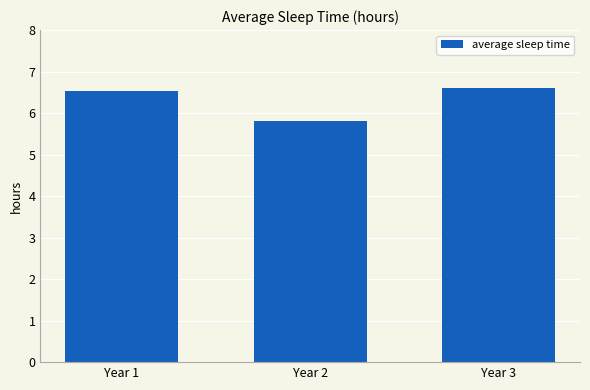

What is the value of the 1st bar from the left?

6.5